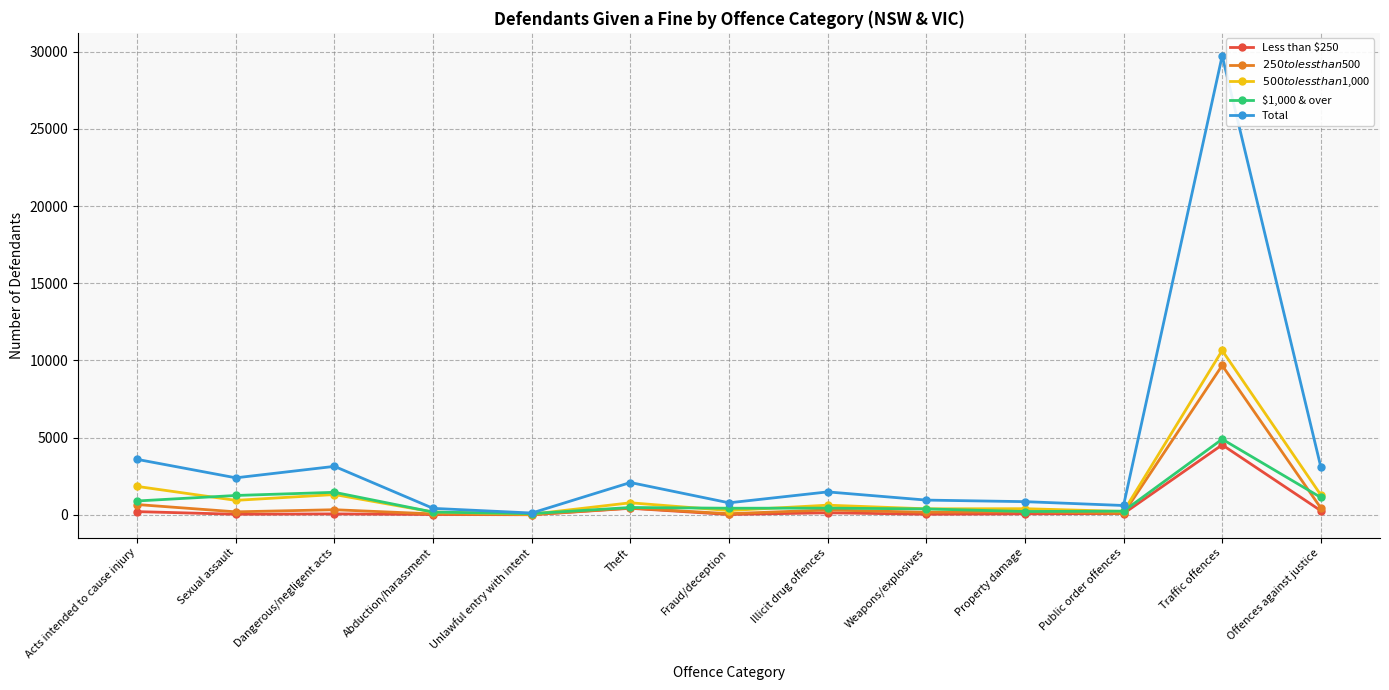

Is the value of $500 to less than $1,000 at Sexual assault greater than the value of $1,000 & over at Fraud/deception?

Yes